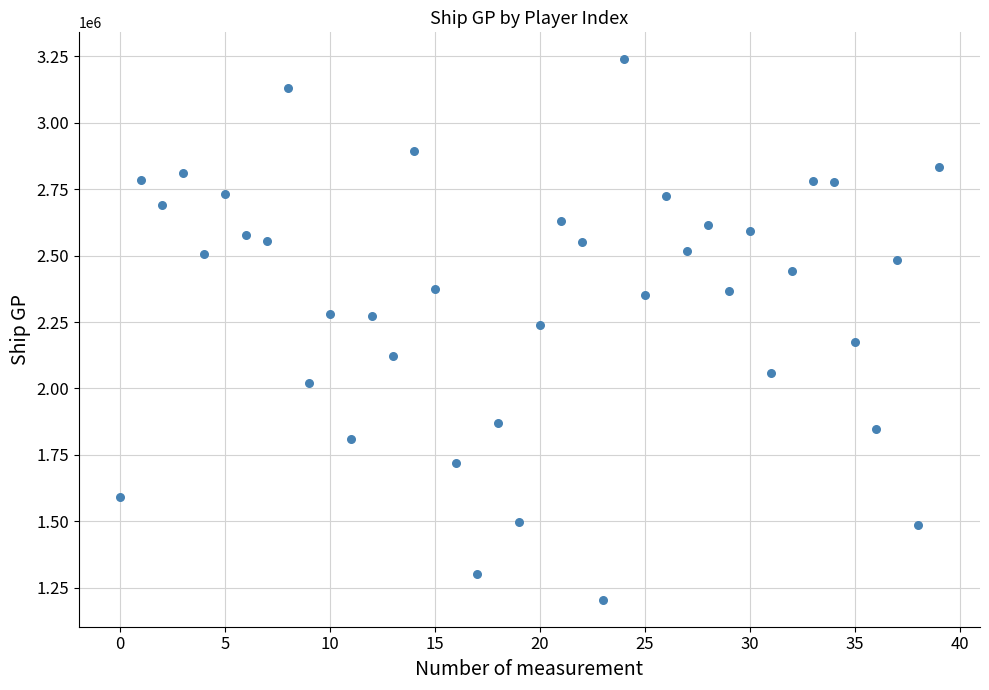

What is the range of Y values (max minus min)?

2033107